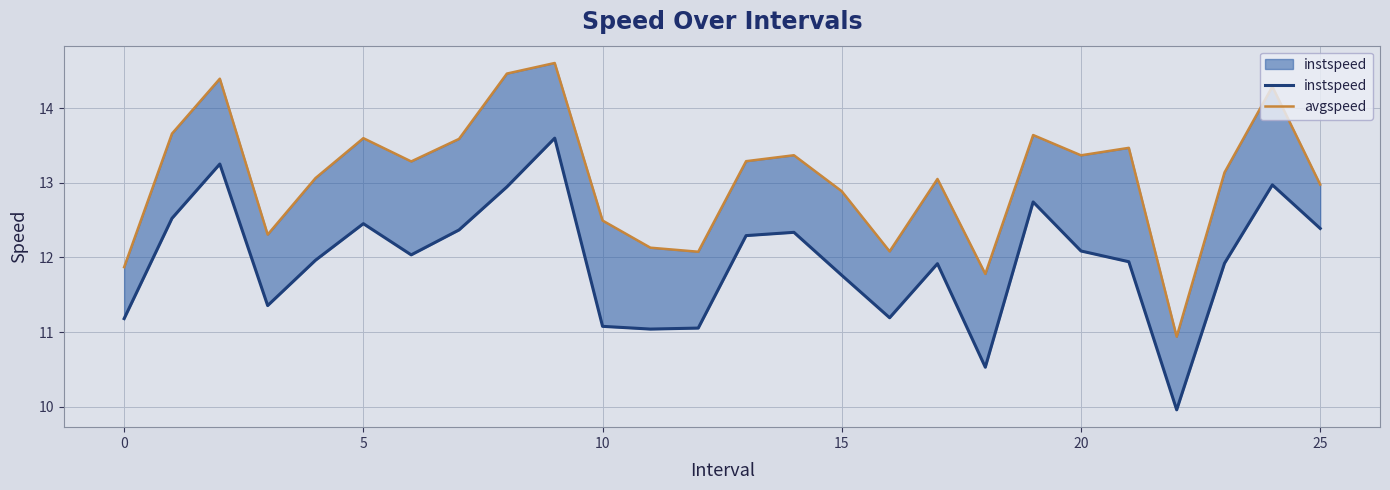

What is the difference between the maximum and minimum values in the avgspeed series?

3.7